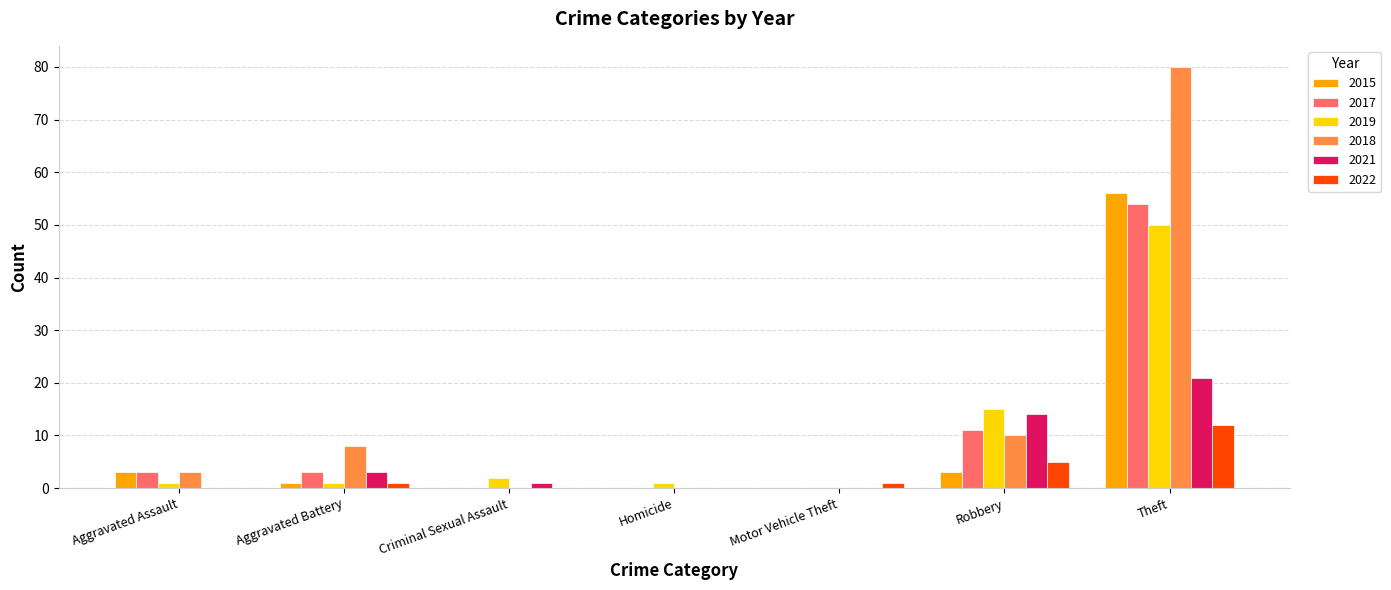

Read the 2021 value at Robbery.

14